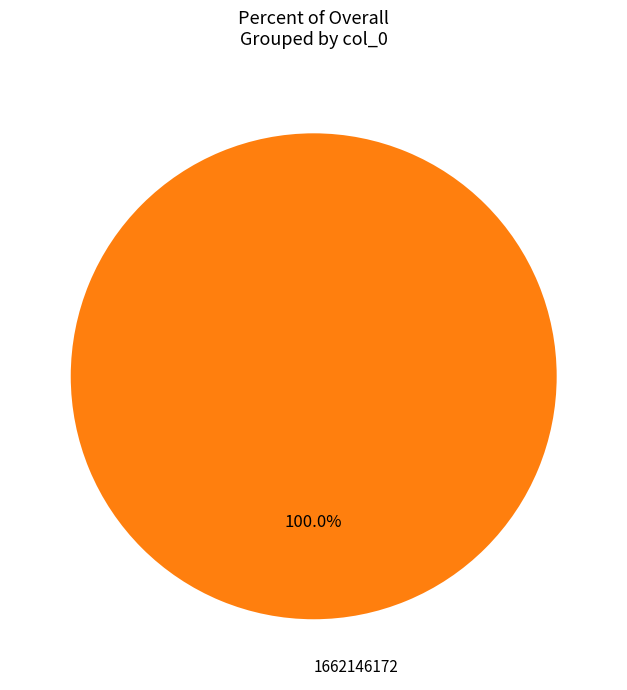

Which category accounts for the majority?

1662146172